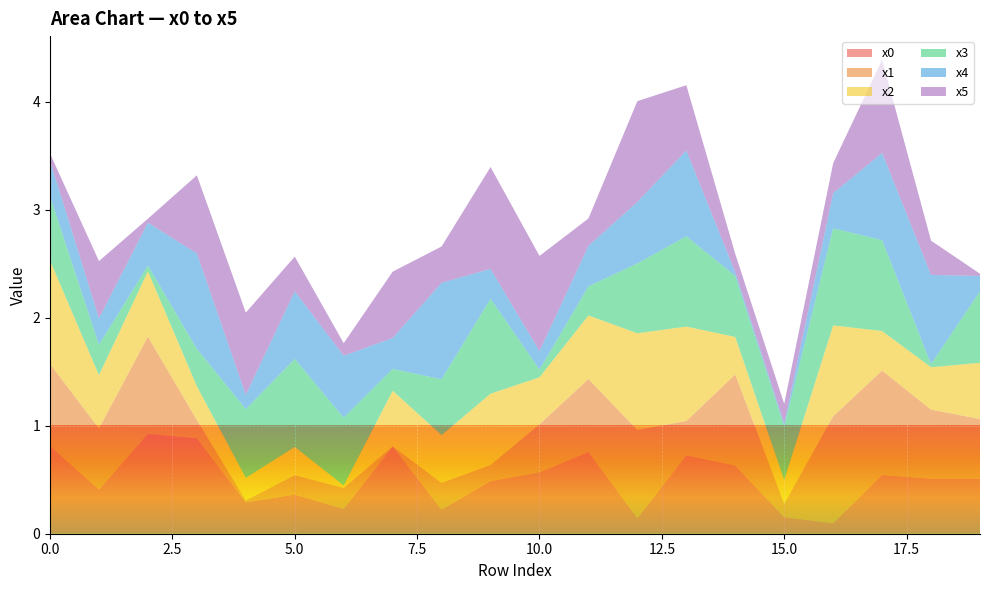

Reading right to left, transcribe all the data shown in this chart.

x0: 19=0.5	18=0.5	17=0.5	16=0.1	15=0.2	14=0.6	13=0.7	12=0.1	11=0.8	10=0.6	9=0.5	8=0.2	7=0.8	6=0.2	5=0.4	4=0.3	3=0.9	2=0.9	1=0.4	0=0.8
x1: 19=0.6	18=0.6	17=1.0	16=1.0	15=0.1	14=0.8	13=0.3	12=0.8	11=0.7	10=0.4	9=0.1	8=0.2	7=0.0	6=0.2	5=0.2	4=0.0	3=0.2	2=0.9	1=0.6	0=0.8
x2: 19=0.5	18=0.4	17=0.4	16=0.8	15=0.2	14=0.3	13=0.9	12=0.9	11=0.6	10=0.4	9=0.7	8=0.4	7=0.5	6=0.0	5=0.3	4=0.2	3=0.3	2=0.6	1=0.5	0=1.0
x3: 19=0.7	18=0.0	17=0.8	16=0.9	15=0.5	14=0.6	13=0.8	12=0.6	11=0.3	10=0.1	9=0.9	8=0.5	7=0.2	6=0.6	5=0.8	4=0.6	3=0.3	2=0.1	1=0.3	0=0.6
x4: 19=0.1	18=0.8	17=0.8	16=0.3	15=0.0	14=0.0	13=0.8	12=0.6	11=0.4	10=0.2	9=0.3	8=0.9	7=0.3	6=0.6	5=0.6	4=0.1	3=0.9	2=0.4	1=0.2	0=0.3
x5: 19=0.0	18=0.3	17=0.9	16=0.3	15=0.2	14=0.2	13=0.6	12=0.9	11=0.3	10=0.9	9=0.9	8=0.3	7=0.6	6=0.1	5=0.3	4=0.8	3=0.7	2=0.0	1=0.5	0=0.1